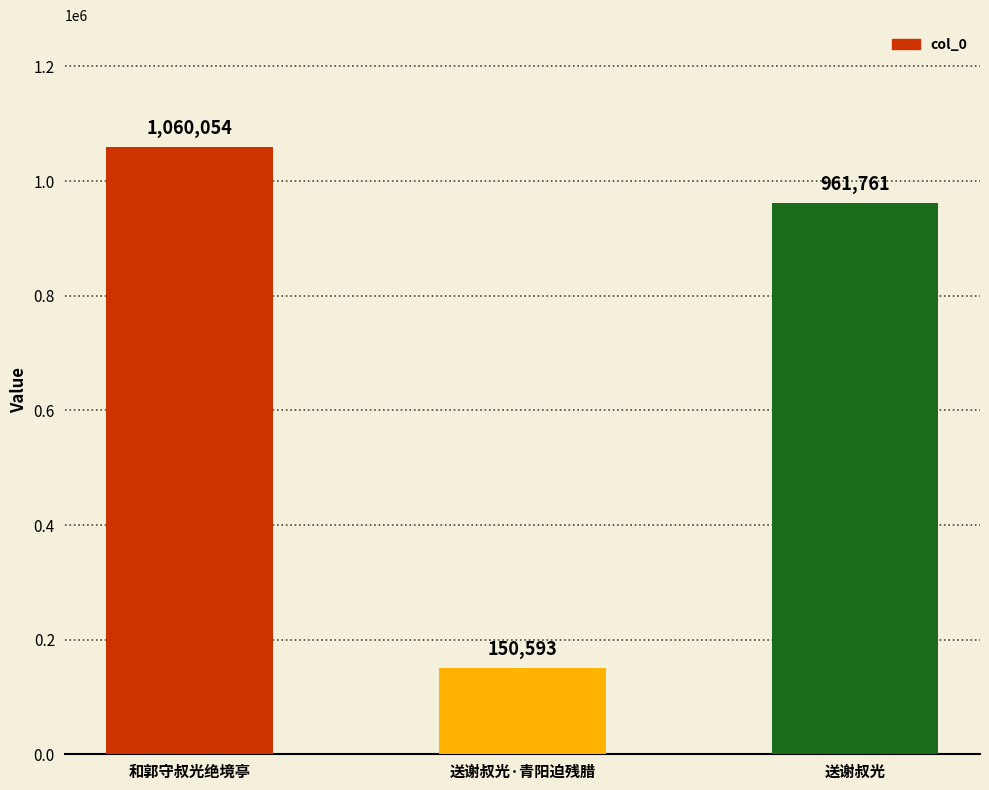

What is the difference between the values at 送谢叔光 and 和郭守叔光绝境亭?

98293